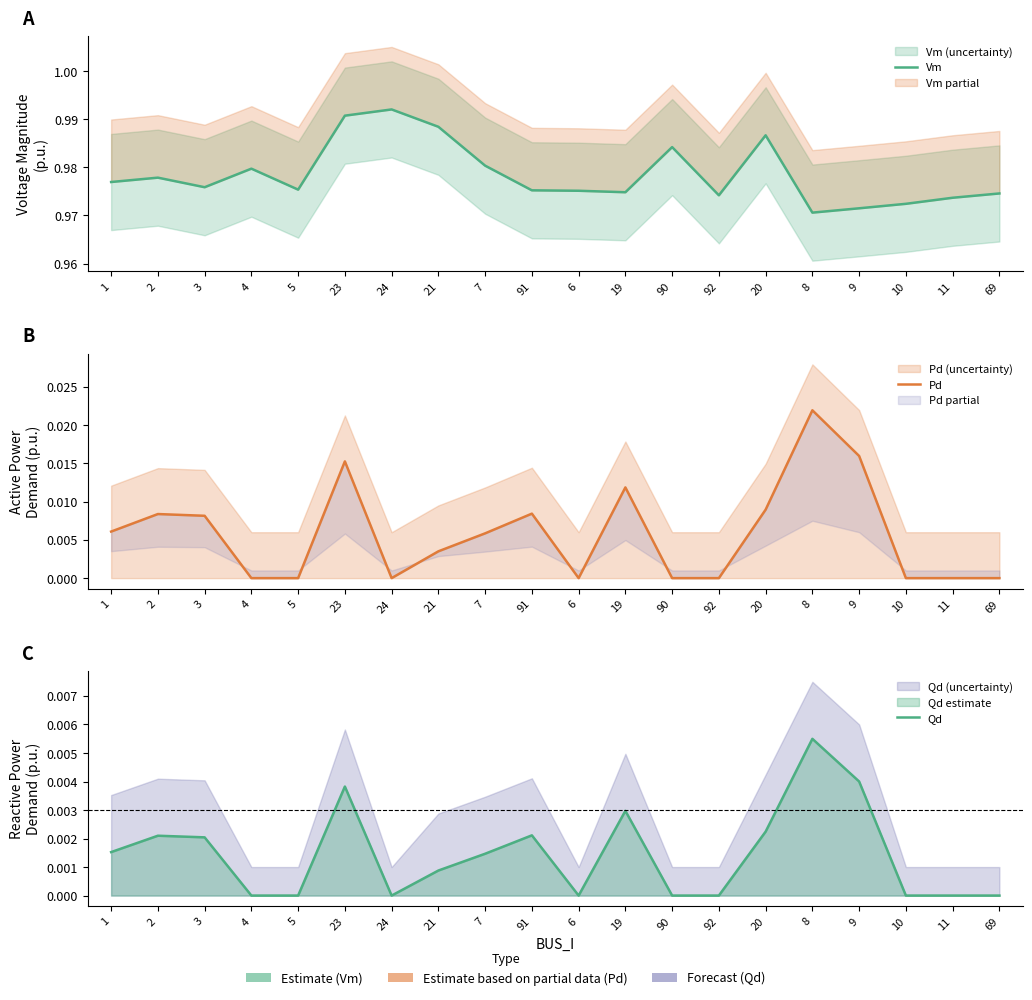

Reading right to left, list all the values displayed in this chart.

Vm: 69=1.0	11=1.0	10=1.0	9=1.0	8=1.0	20=1.0	92=1.0	90=1.0	19=1.0	6=1.0	91=1.0	7=1.0	21=1.0	24=1.0	23=1.0	5=1.0	4=1.0	3=1.0	2=1.0	1=1.0
Pd: 69=0.0	11=0.0	10=0.0	9=0.0	8=0.0	20=0.0	92=0.0	90=0.0	19=0.0	6=0.0	91=0.0	7=0.0	21=0.0	24=0.0	23=0.0	5=0.0	4=0.0	3=0.0	2=0.0	1=0.0
Qd: 69=0.0	11=0.0	10=0.0	9=0.0	8=0.0	20=0.0	92=0.0	90=0.0	19=0.0	6=0.0	91=0.0	7=0.0	21=0.0	24=0.0	23=0.0	5=0.0	4=0.0	3=0.0	2=0.0	1=0.0